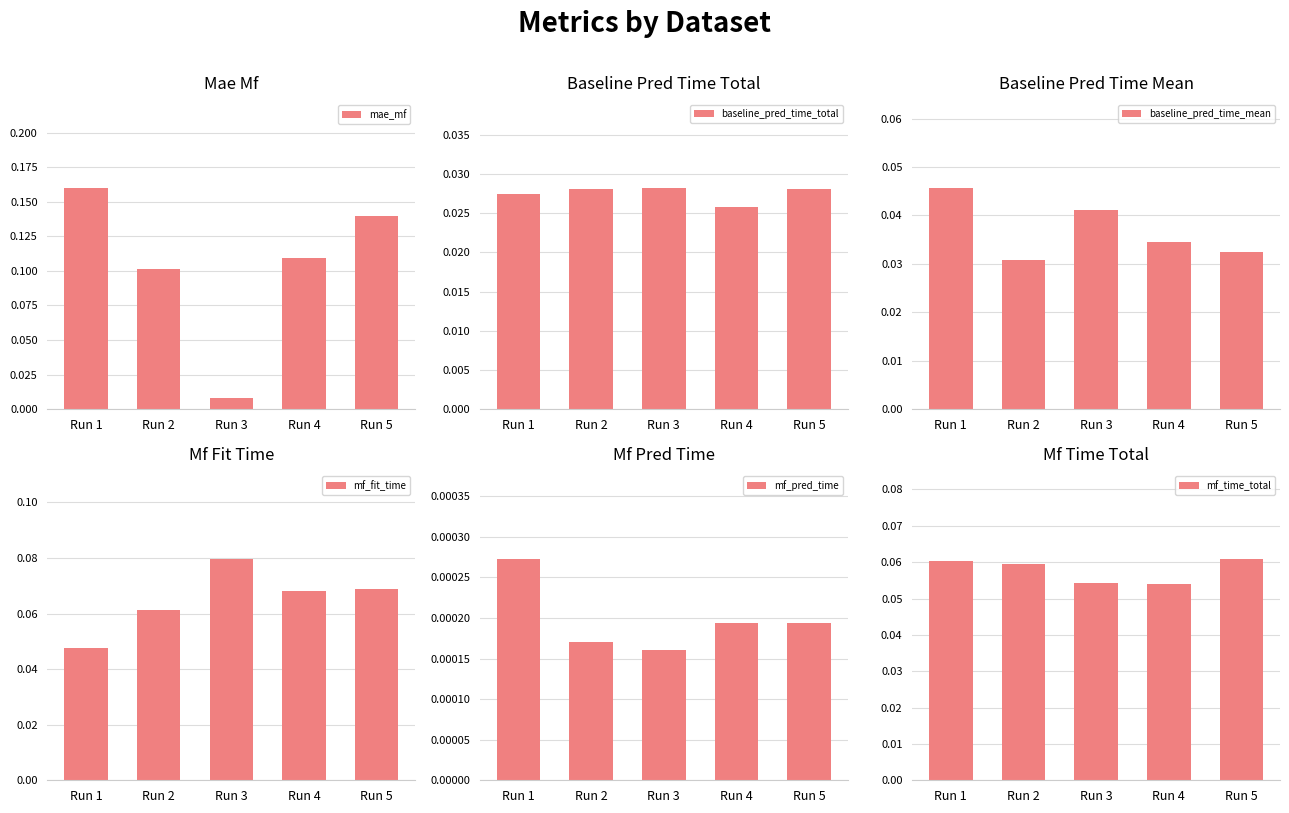

What is the greatest value displayed?

0.2